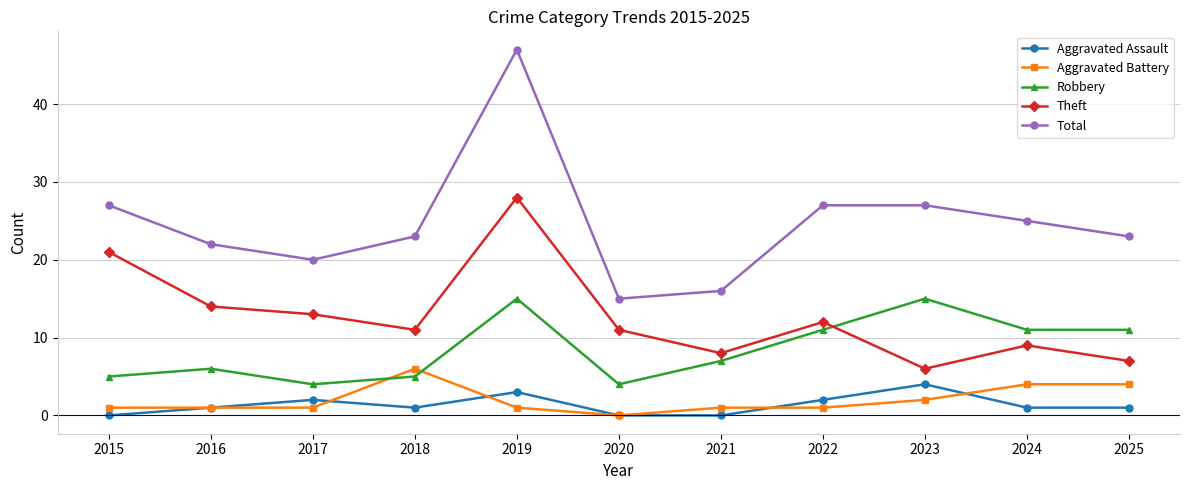

True or false: Theft and Total intersect in this chart.

False